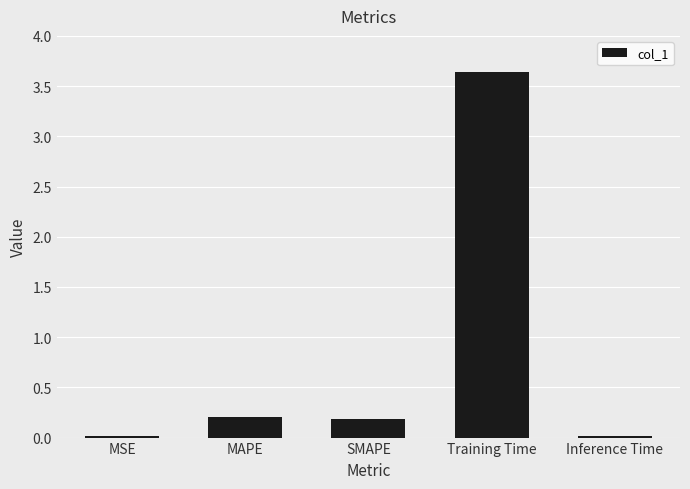

True or false: the data shows 0.0 at Inference Time.

True